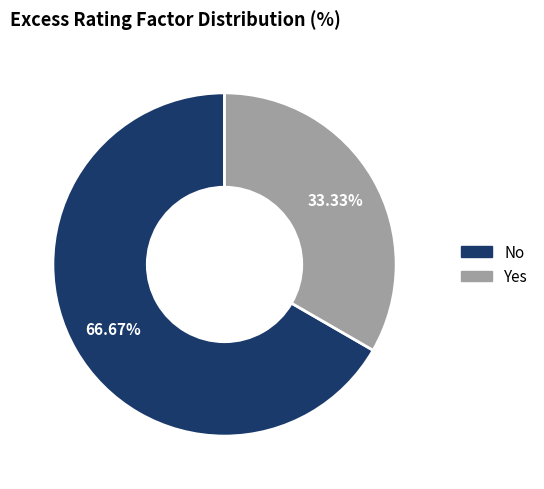

How many segments does this pie chart have?

2